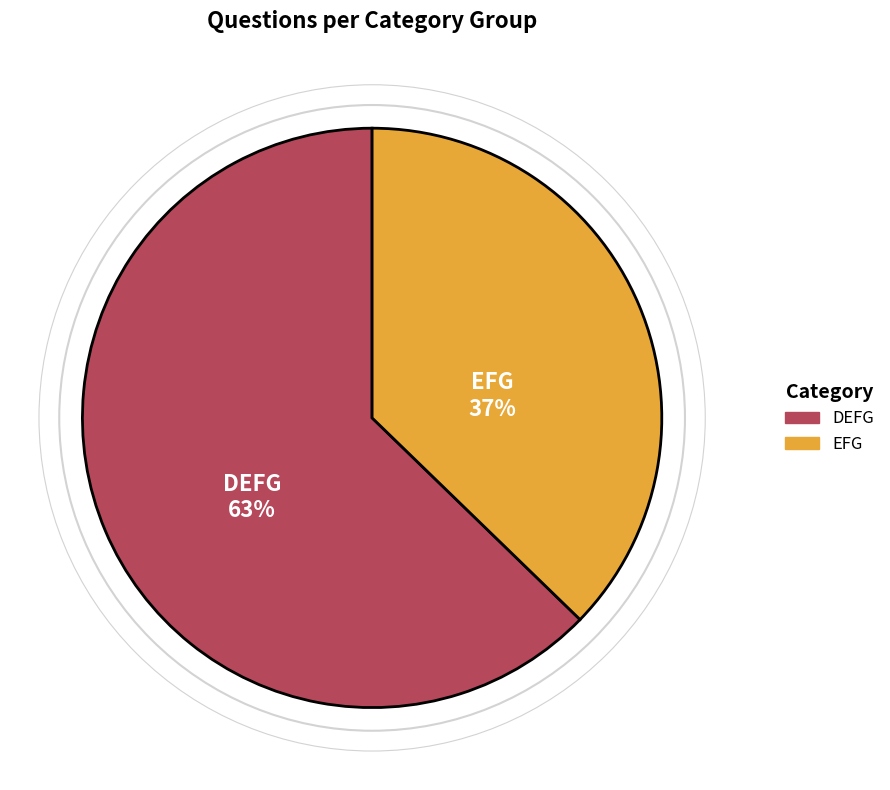

What is the ratio of the value at DEFG to the value at EFG?

1.7